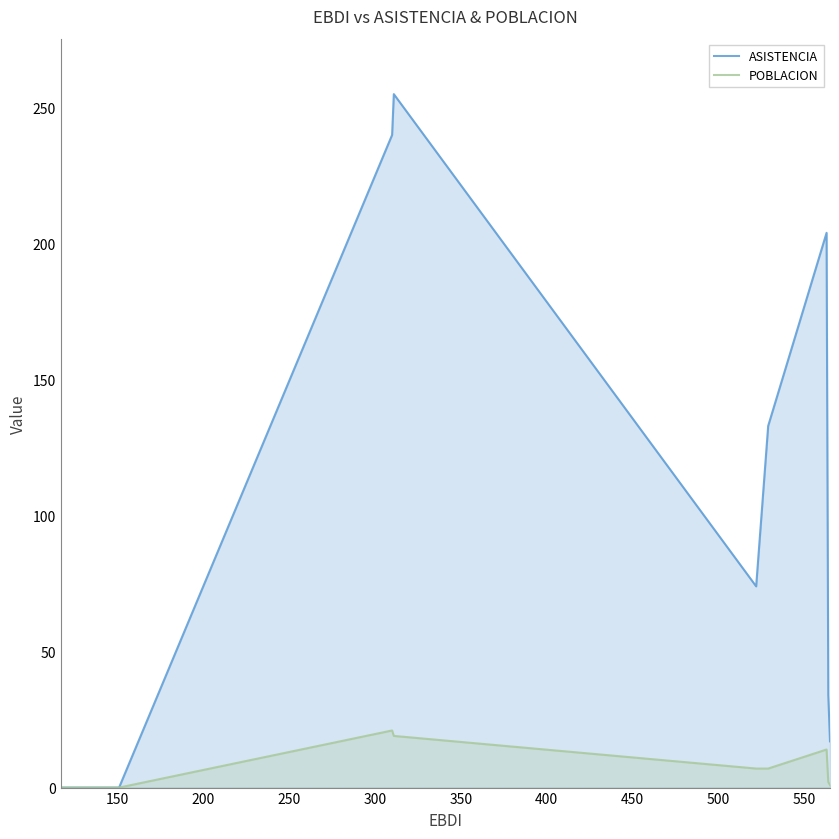

How many interior local peaks does the ASISTENCIA series have?

2